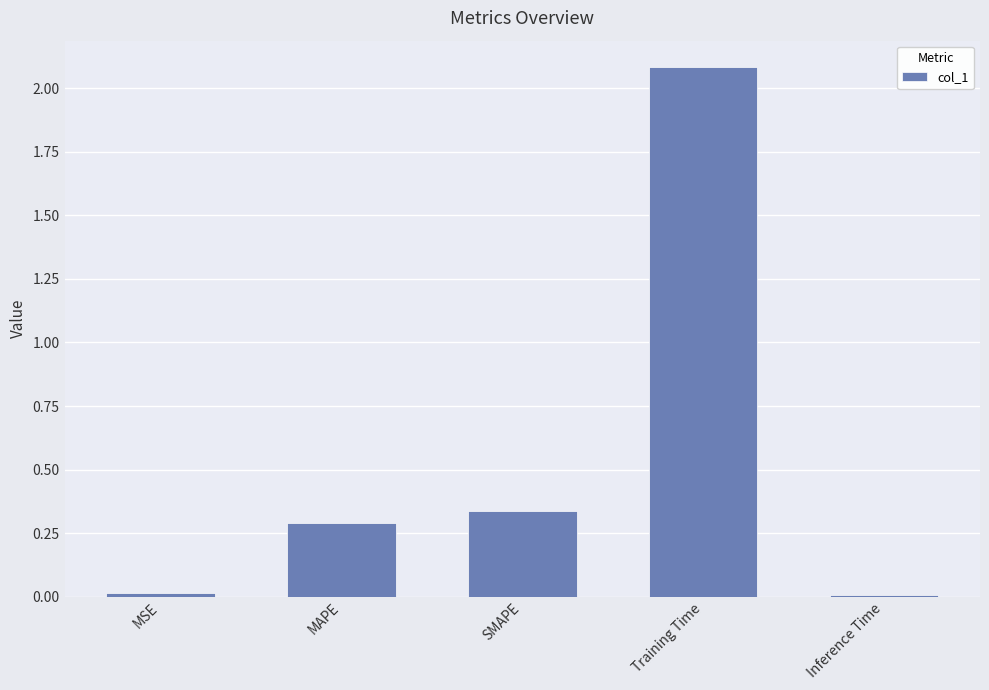

What is the label of the 3rd bar from the left?

SMAPE